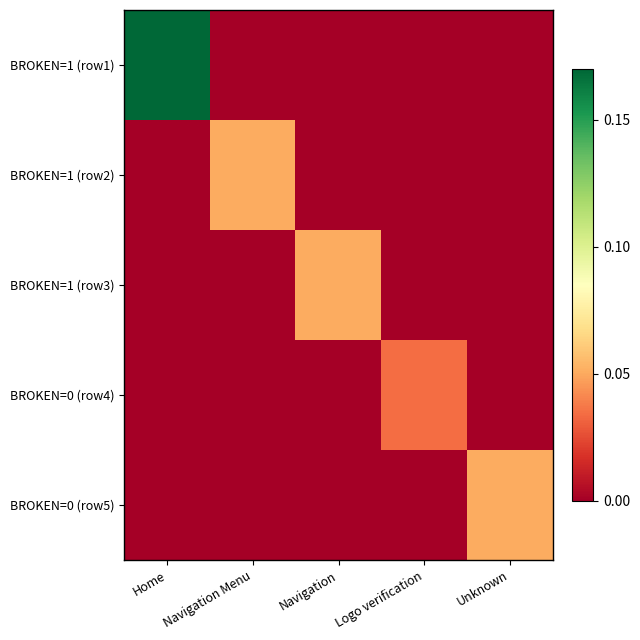

List the series in order of their peak value, lowest first.

BROKEN=0 (row4), BROKEN=1 (row2), BROKEN=1 (row3), BROKEN=0 (row5), BROKEN=1 (row1)